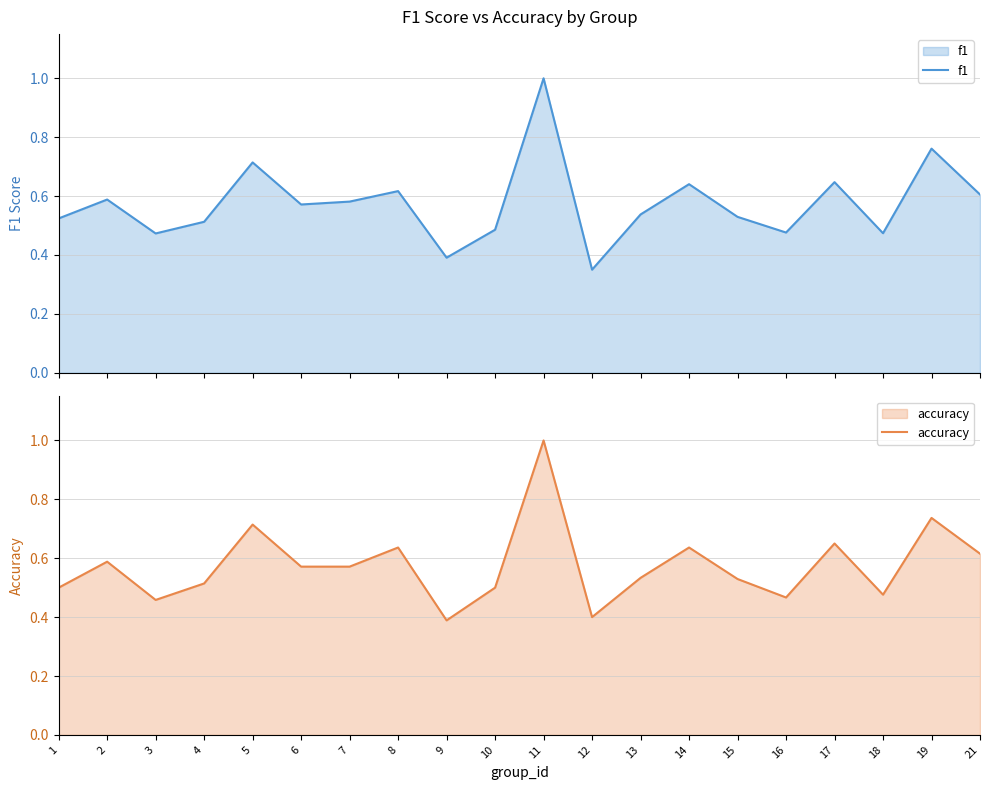

True or false: accuracy has a value of 0.4 at 17.

False